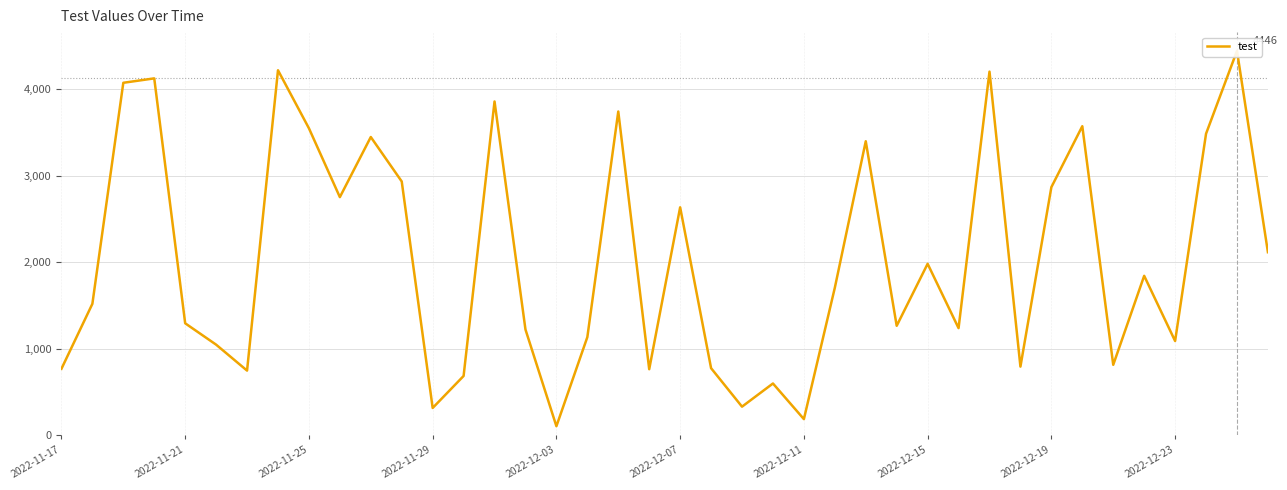

What is the change in value from 25 to 36?

-616